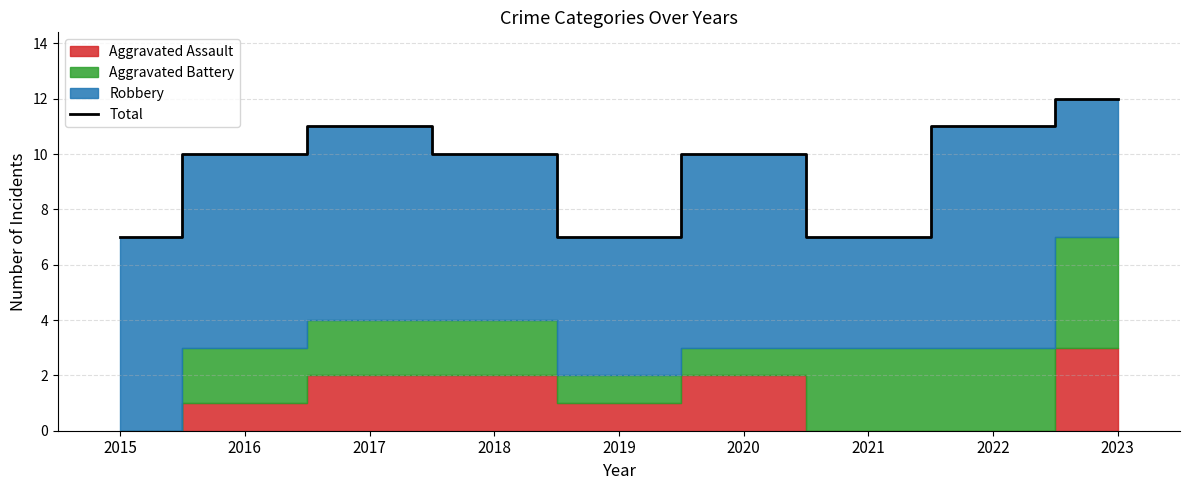

True or false: the data has more than 1 interior local peaks.

True